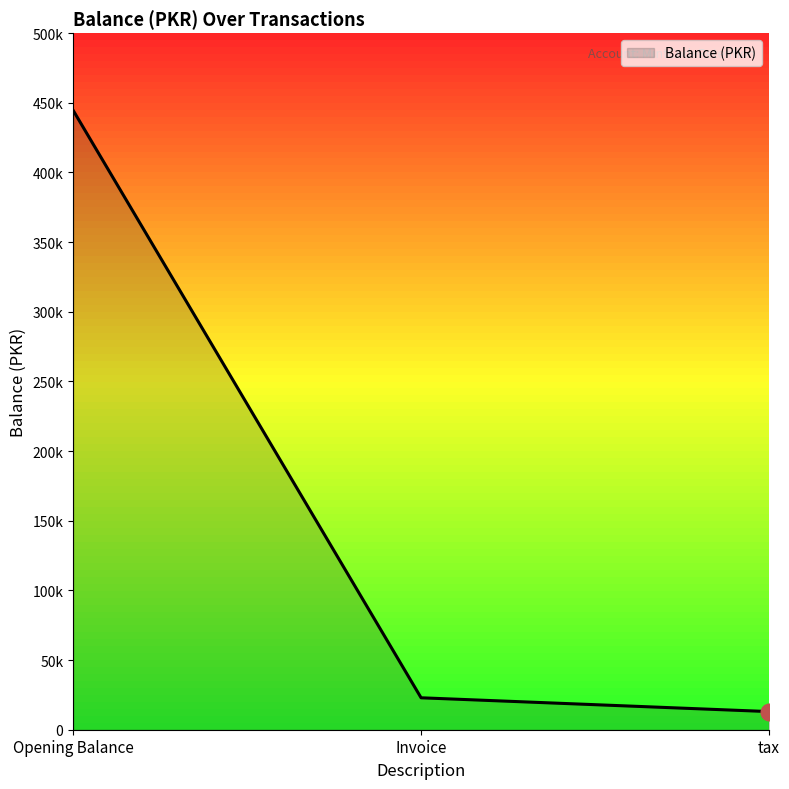

Which category has the lowest value across all series?

tax